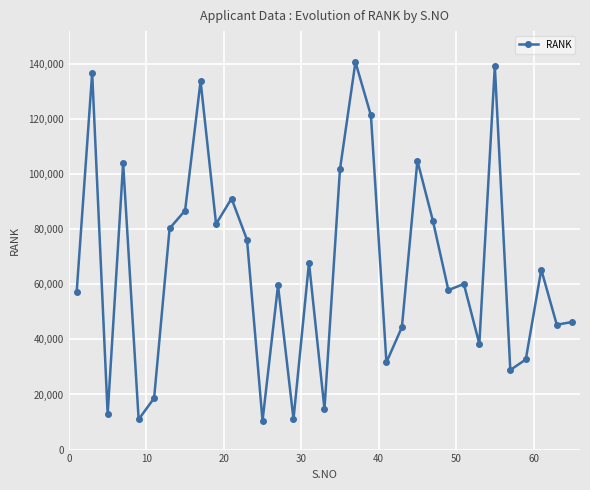

What is the value of the 1st point from the left?

57322